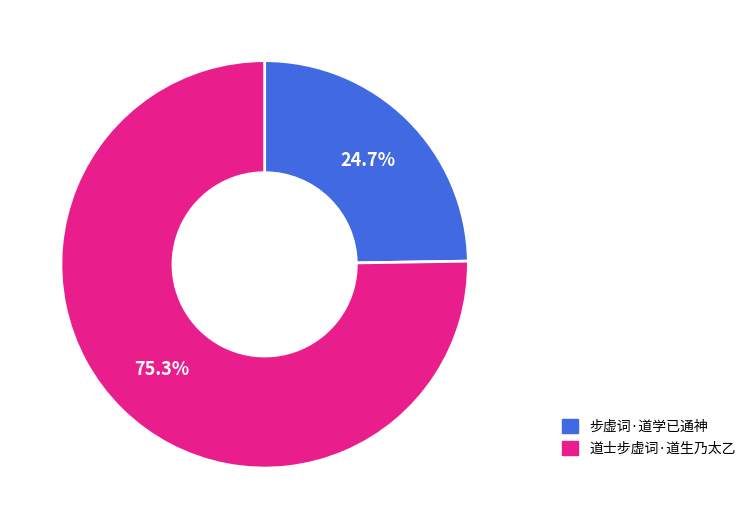

Is it true that 步虚词·道学已通神 is 37% of the pie?

False